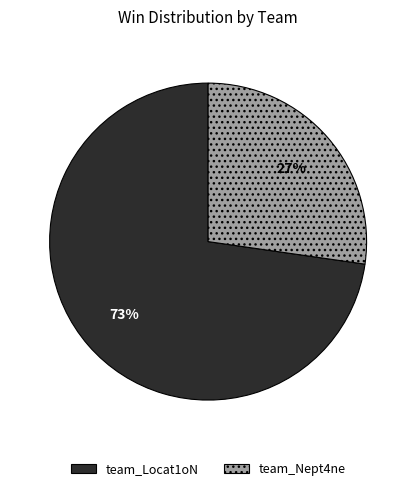

How many slices are in this pie chart?

2